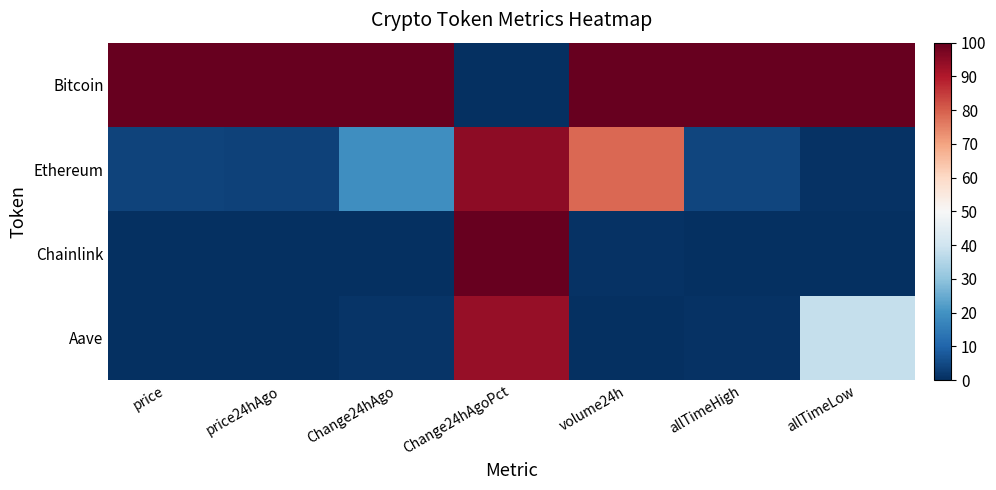

Reading left to right, list all the values displayed in this chart.

Bitcoin: price=1.0	price24hAgo=1.0	Change24hAgo=1.0	Change24hAgoPct=0.0	volume24h=1.0	allTimeHigh=1.0	allTimeLow=1.0
Ethereum: price=0.0	price24hAgo=0.0	Change24hAgo=0.2	Change24hAgoPct=0.9	volume24h=0.8	allTimeHigh=0.0	allTimeLow=0.0
Chainlink: price=0.0	price24hAgo=0.0	Change24hAgo=0.0	Change24hAgoPct=1.0	volume24h=0.0	allTimeHigh=0.0	allTimeLow=0.0
Aave: price=0.0	price24hAgo=0.0	Change24hAgo=0.0	Change24hAgoPct=0.9	volume24h=0.0	allTimeHigh=0.0	allTimeLow=0.4